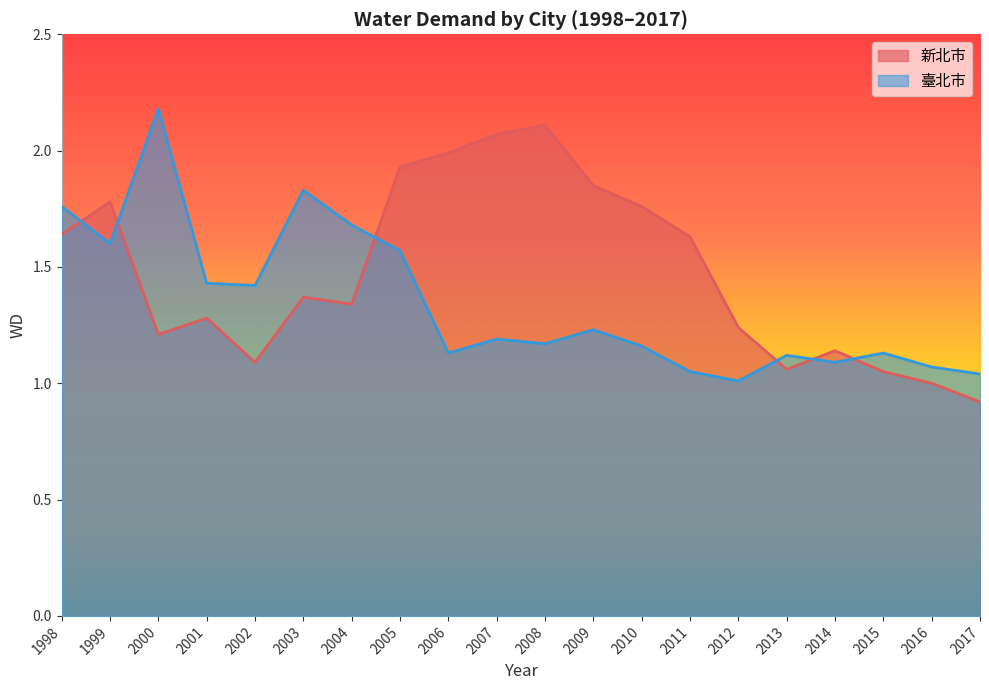

Reading right to left, what are all the values shown in this chart?

新北市: 2017=0.9	2016=1.0	2015=1.1	2014=1.1	2013=1.1	2012=1.2	2011=1.6	2010=1.8	2009=1.9	2008=2.1	2007=2.1	2006=2.0	2005=1.9	2004=1.3	2003=1.4	2002=1.1	2001=1.3	2000=1.2	1999=1.8	1998=1.6
臺北市: 2017=1.0	2016=1.1	2015=1.1	2014=1.1	2013=1.1	2012=1.0	2011=1.1	2010=1.2	2009=1.2	2008=1.2	2007=1.2	2006=1.1	2005=1.6	2004=1.7	2003=1.8	2002=1.4	2001=1.4	2000=2.2	1999=1.6	1998=1.8